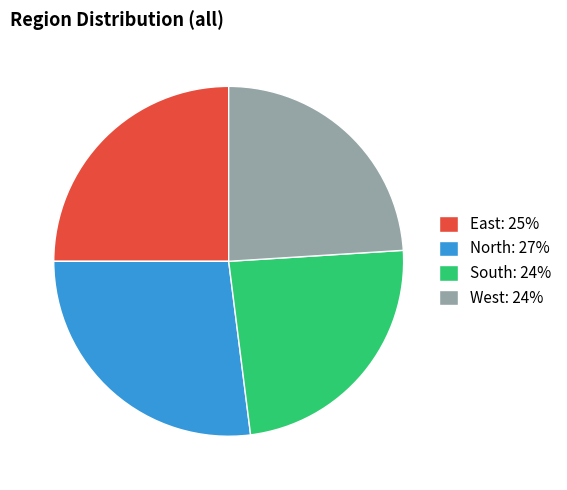

Between West and North, which is larger?

North